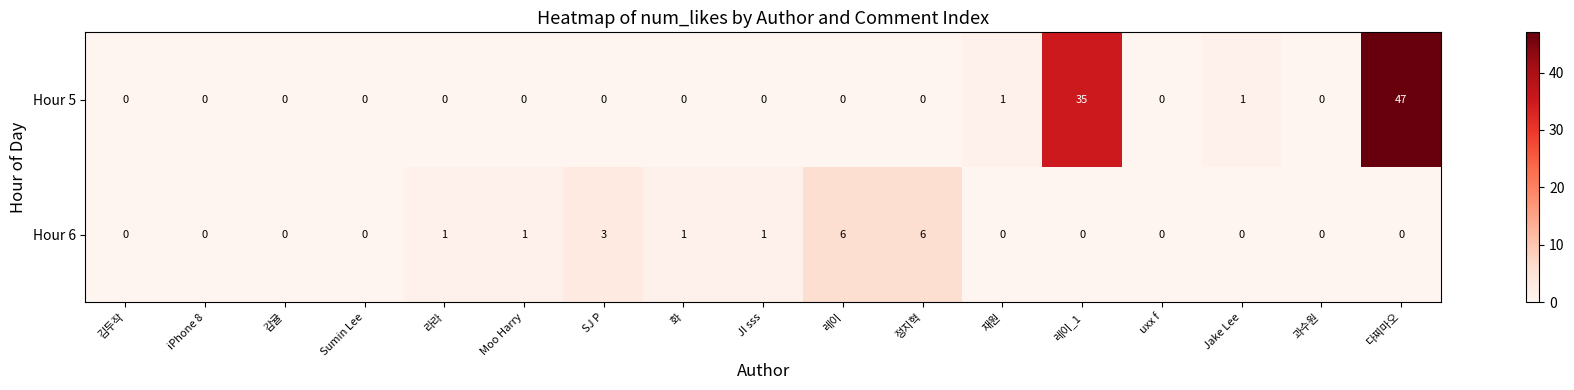

The value of Hour 5 at uxx f is 33. True or false?

False